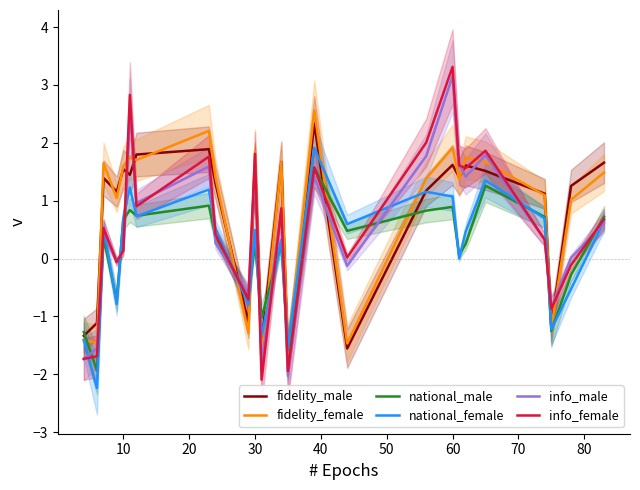

What is the sum of all info_female values?

13.0